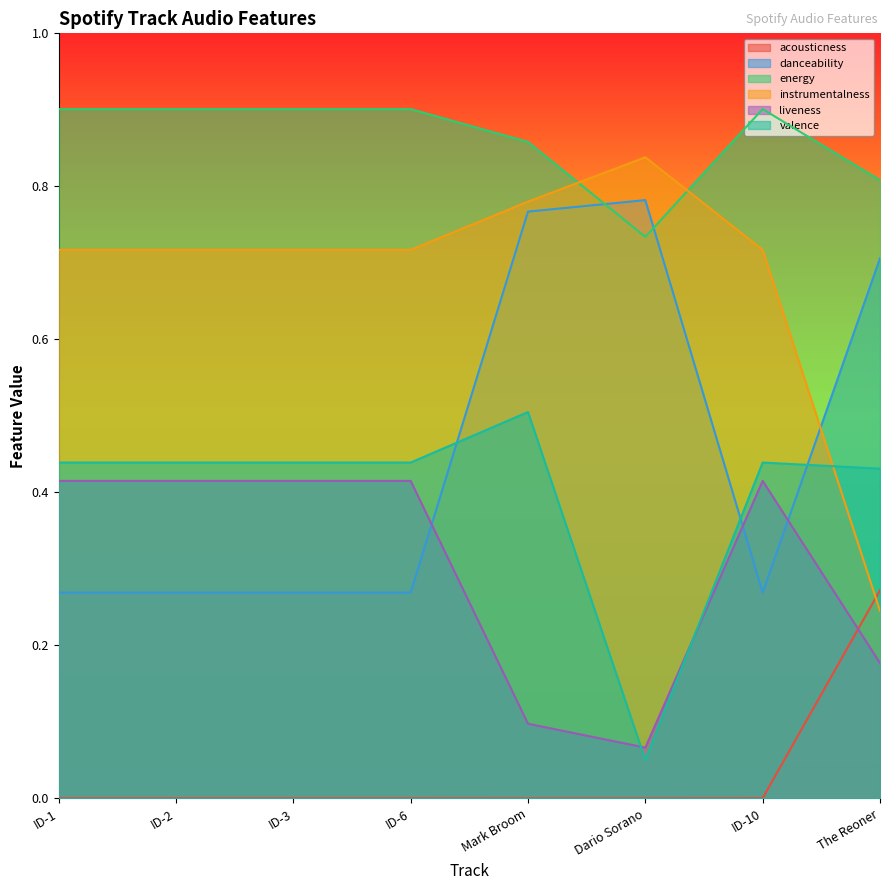

What are all the series names shown in the legend?

acousticness, danceability, energy, instrumentalness, liveness, valence